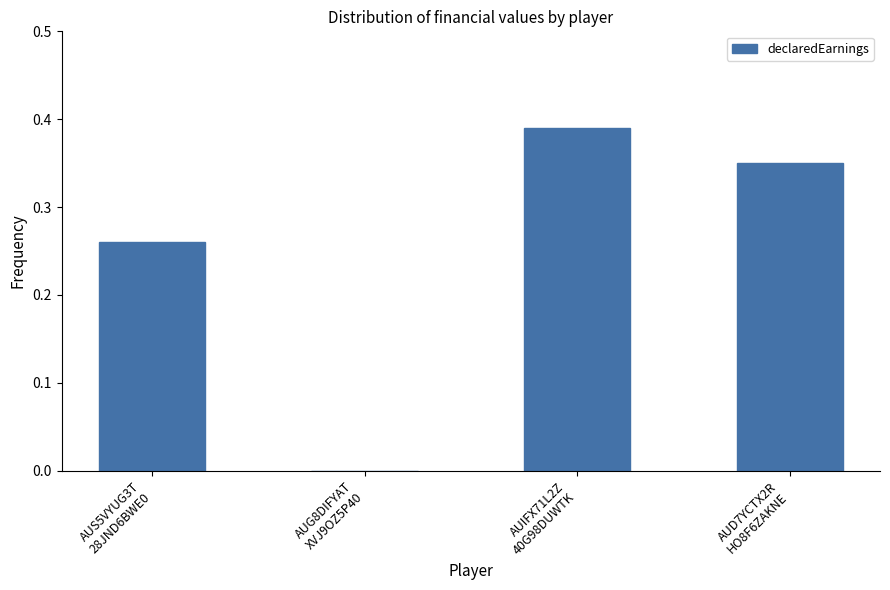

What is the sum of all values?

1.0